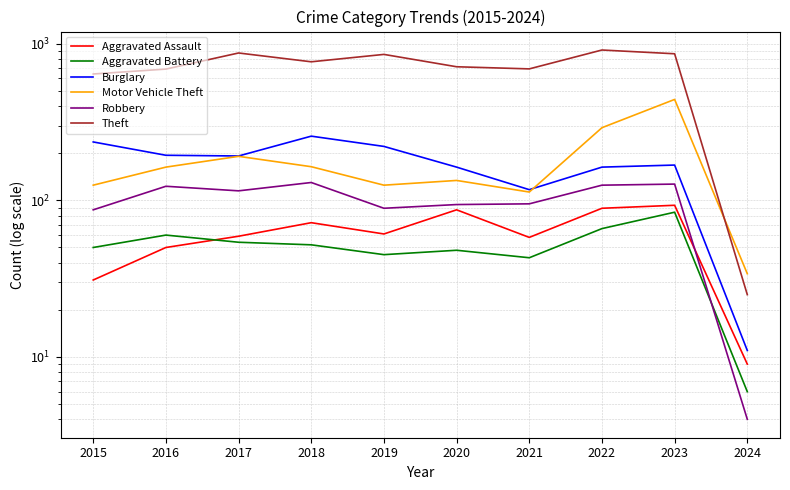

At which category is the sum across all series the highest?

2023